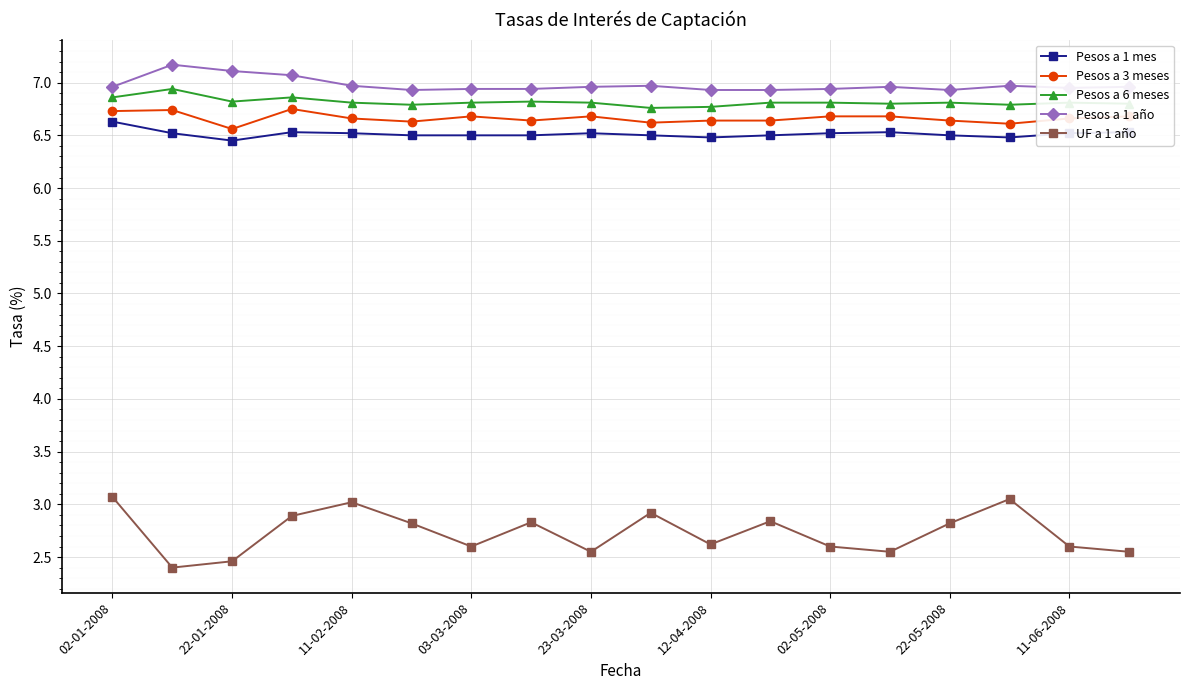

Which series has the widest spread of values?

UF a 1 año